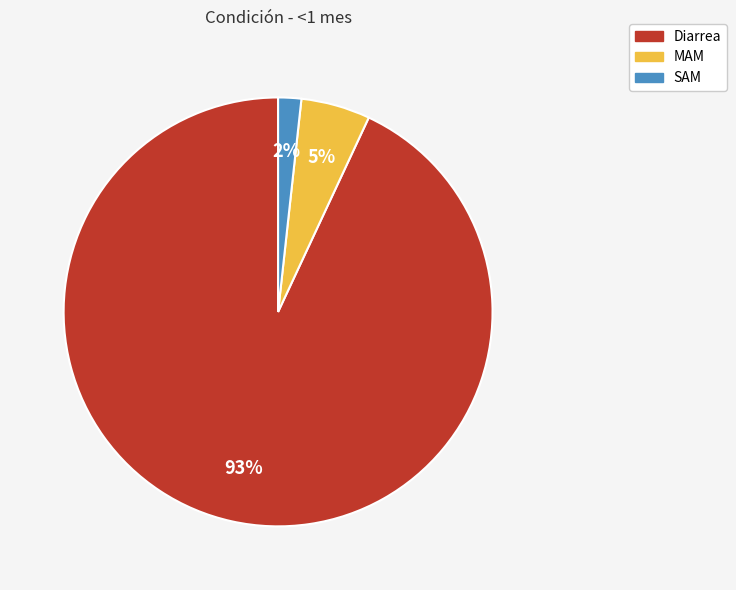

To the nearest percent, what is the combined percentage of SAM and Diarrea?

95%